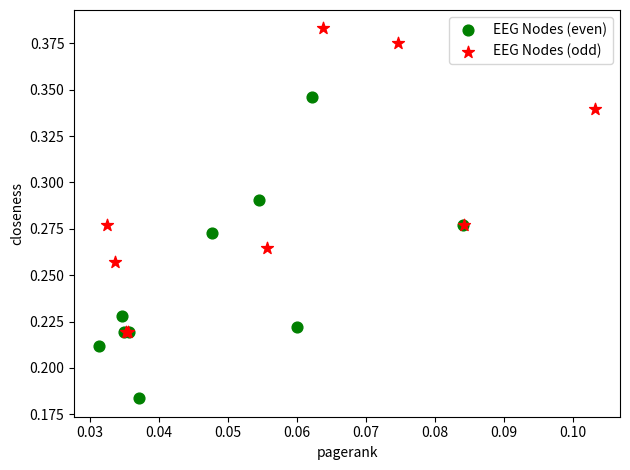

Which series contains the lowest Y value?

EEG Nodes (even)